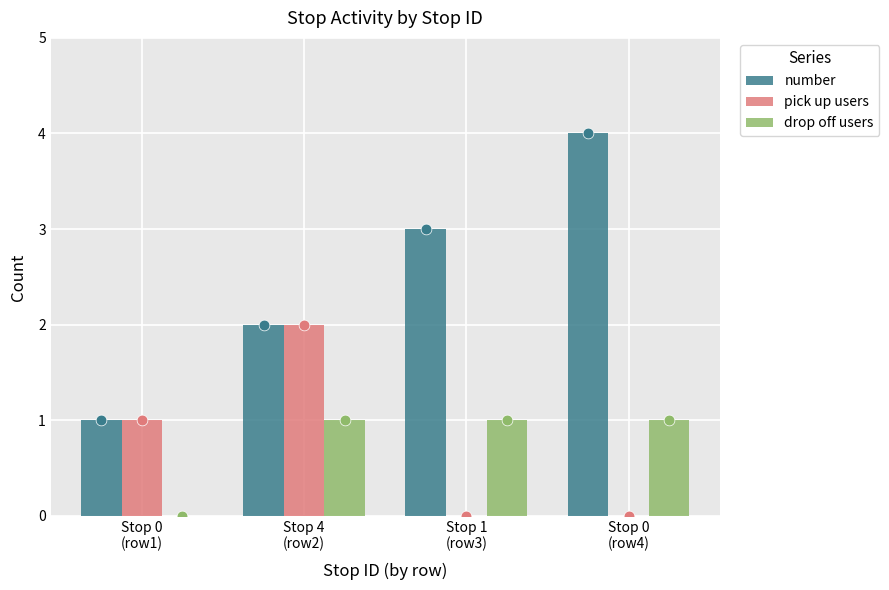

What are all the series names shown in the legend?

number, pick up users, drop off users